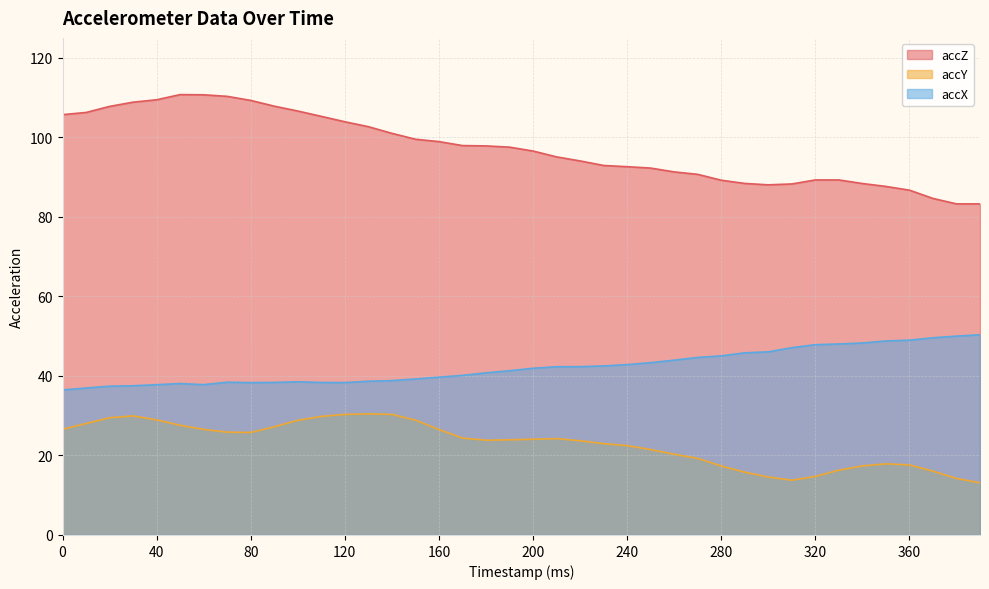

True or false: accX and accZ intersect in this chart.

False